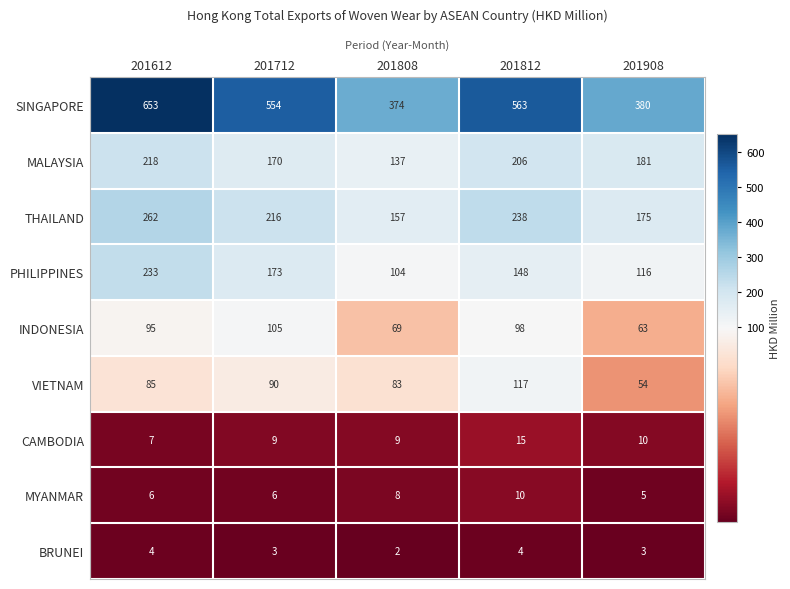

How many THAILAND values are between 175 and 238?

3